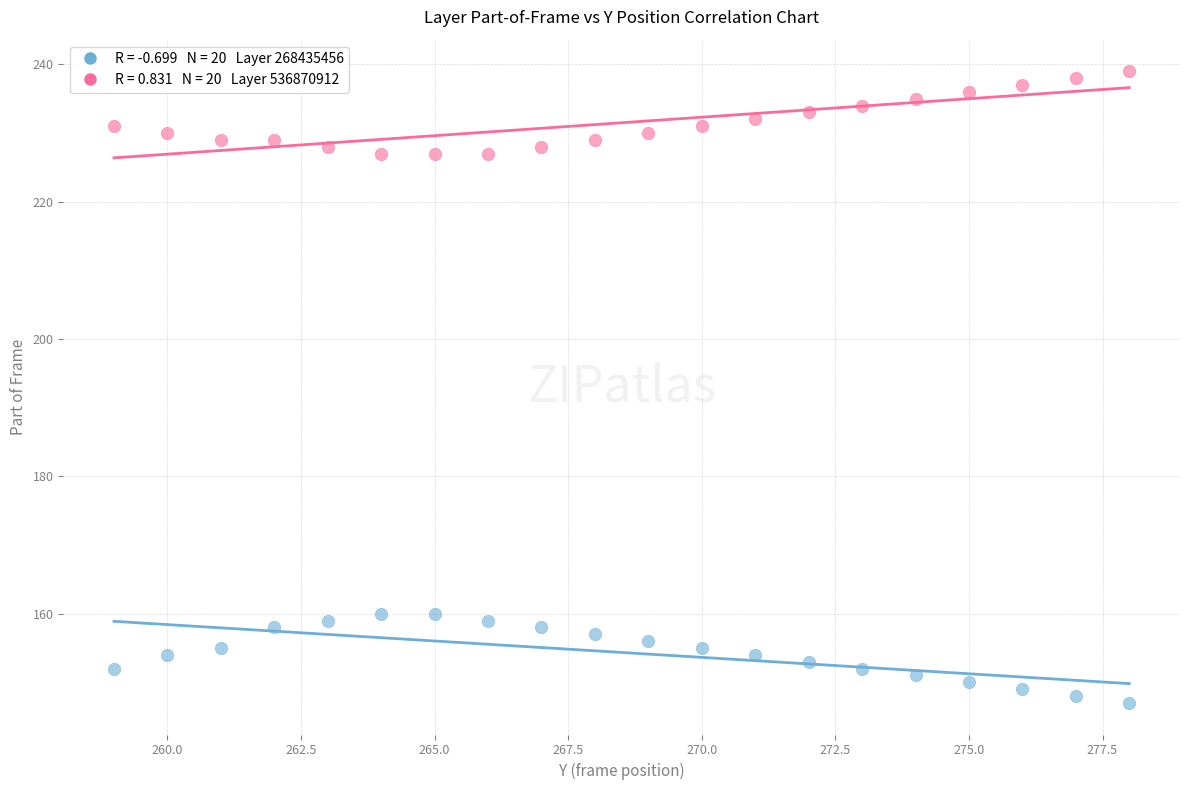

Across all data points, what is the range of Y values (max minus min)?

92